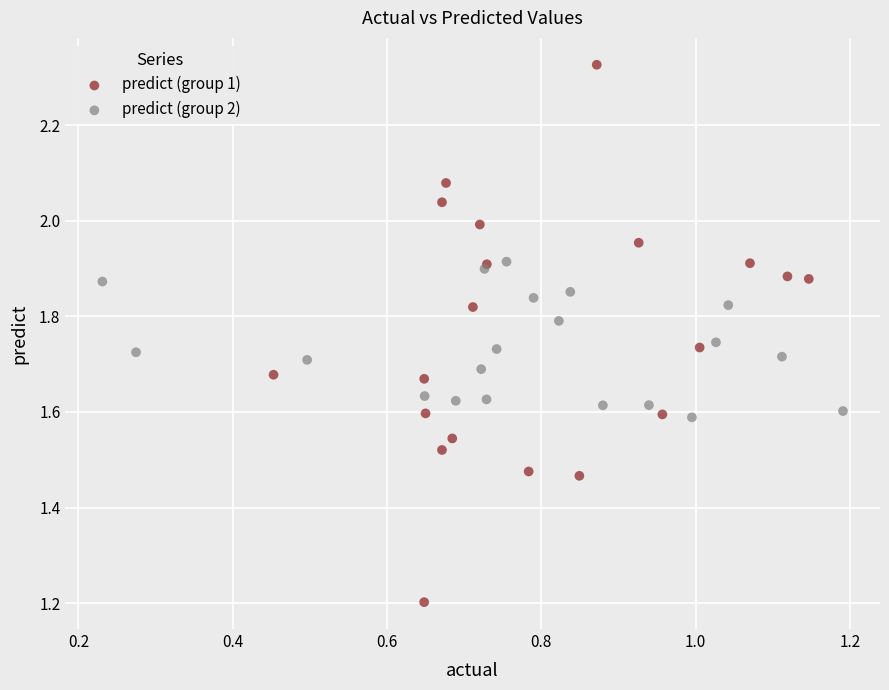

Which series reaches the minimum Y coordinate?

predict (group 1)